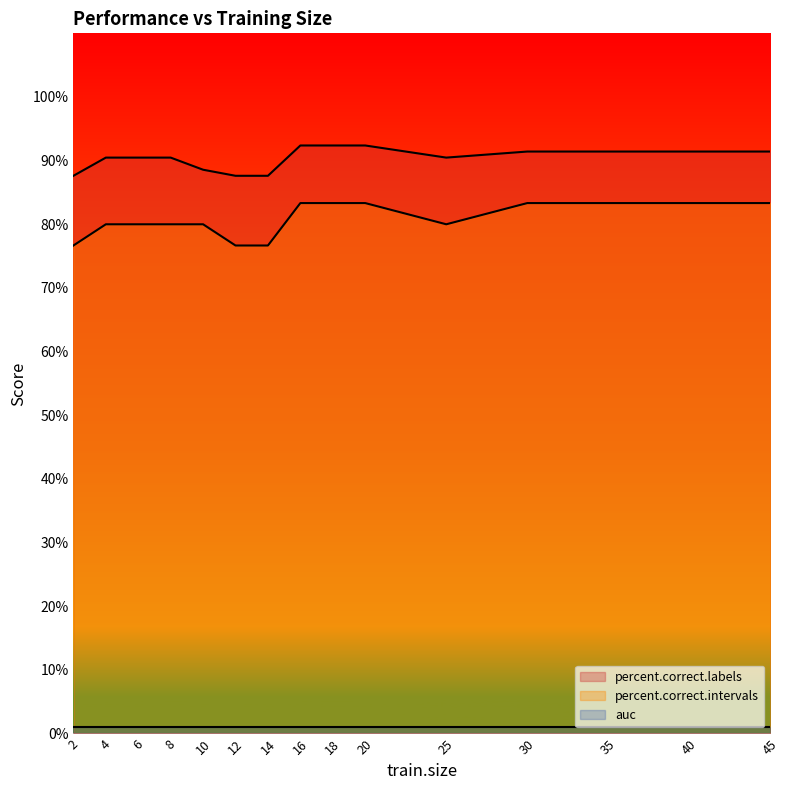

Which series has the largest range (max minus min)?

percent.correct.intervals